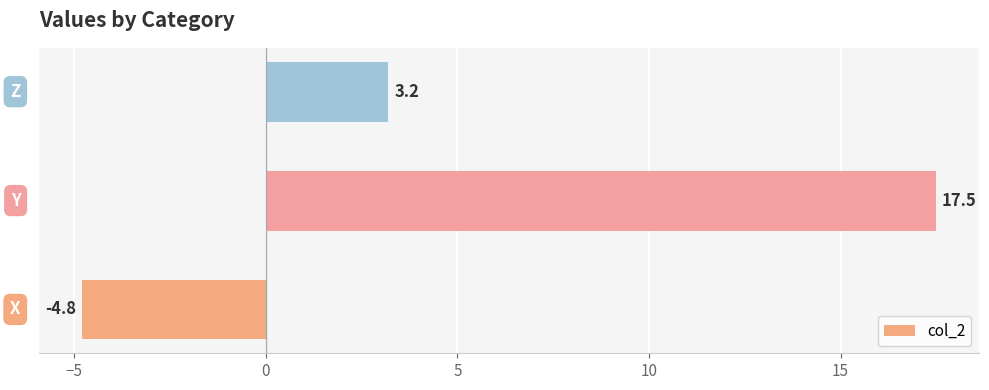

What is the average value?

5.3